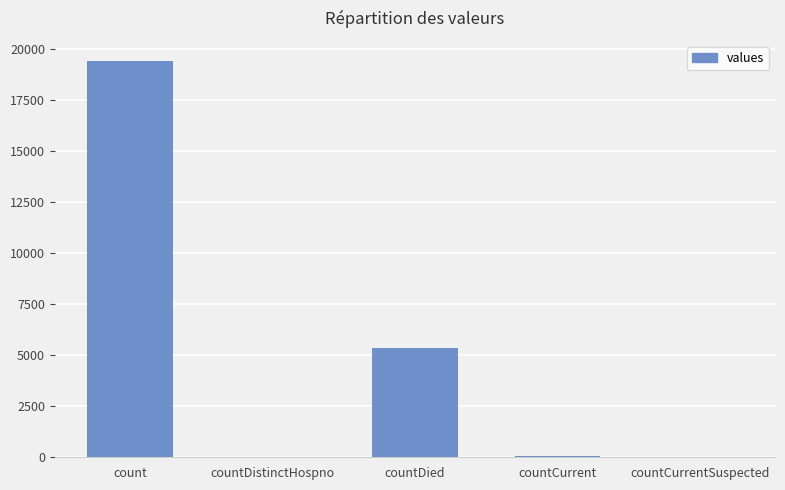

Where is the data nearest to the value 9710?

countDied